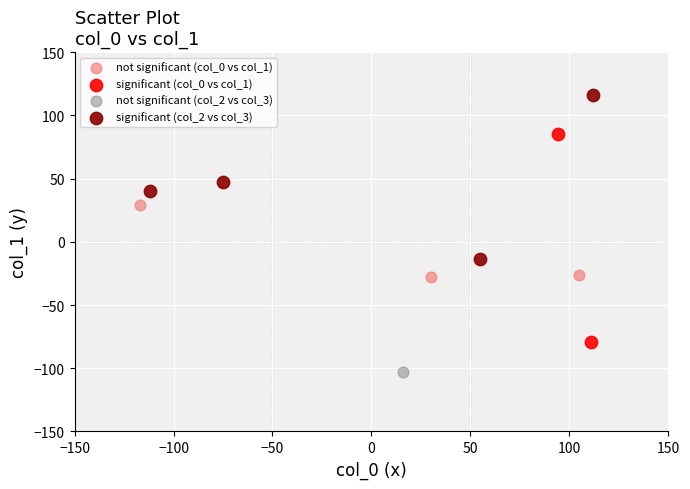

Which series contains the lowest Y value?

not significant (col_2 vs col_3)